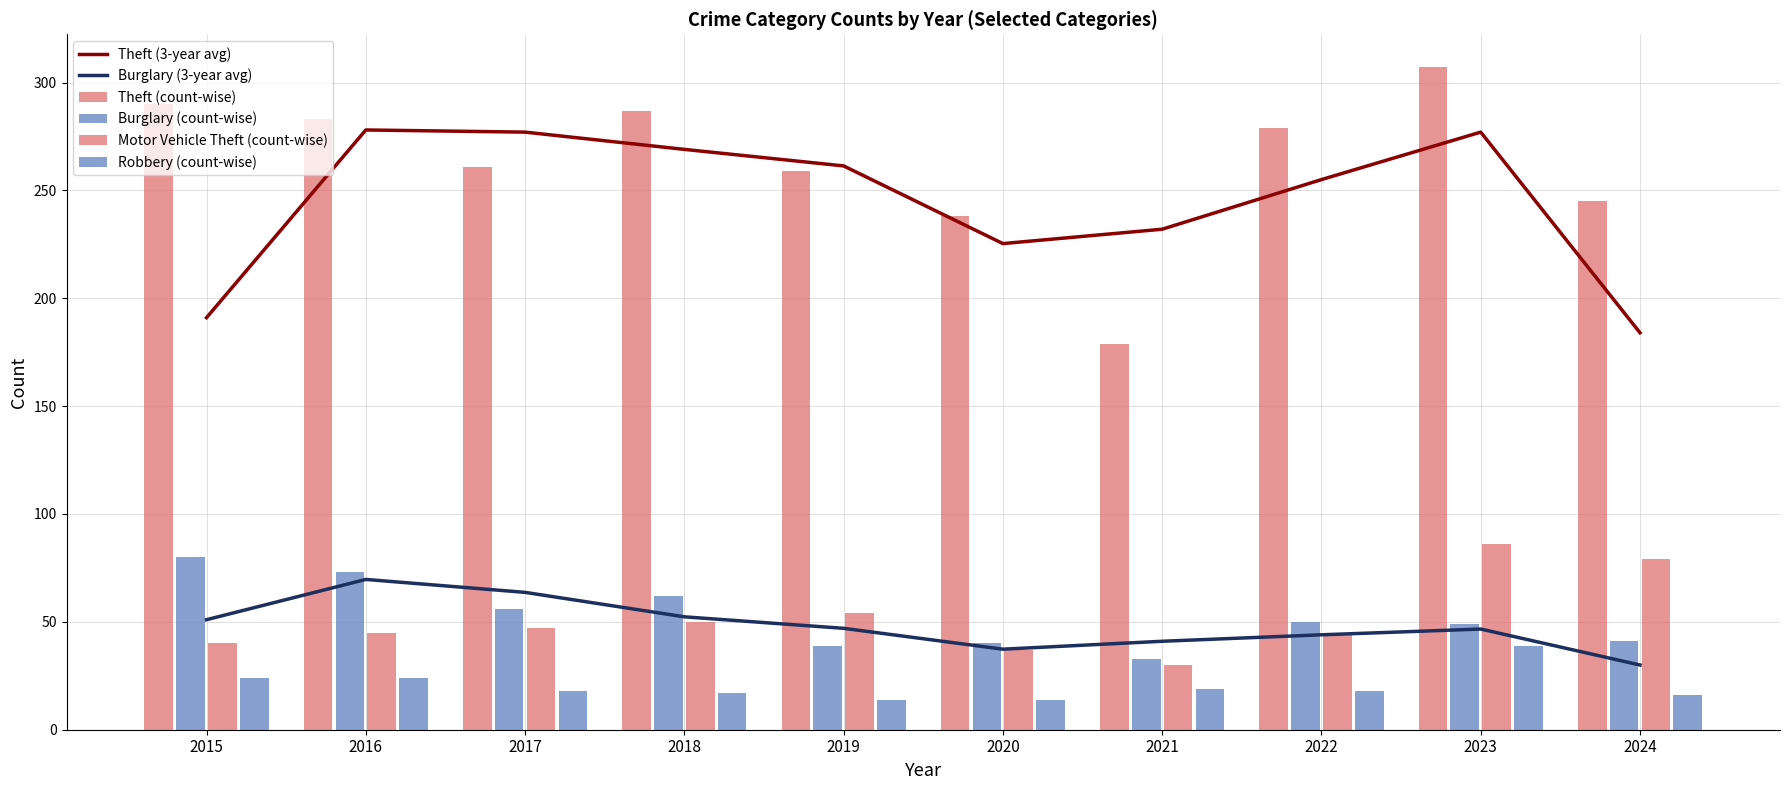

What is the spread (max minus min) of values at 2022?

261.0